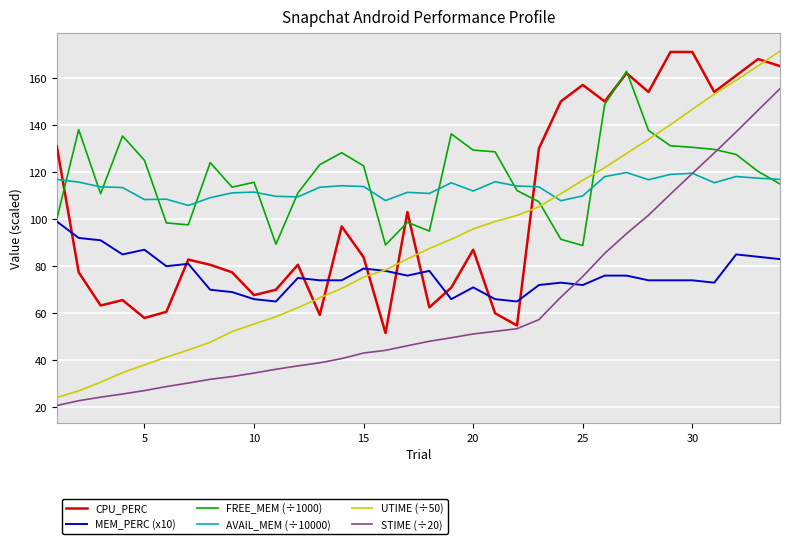

What is the maximum value for MEM_PERC (x10)?

99.0